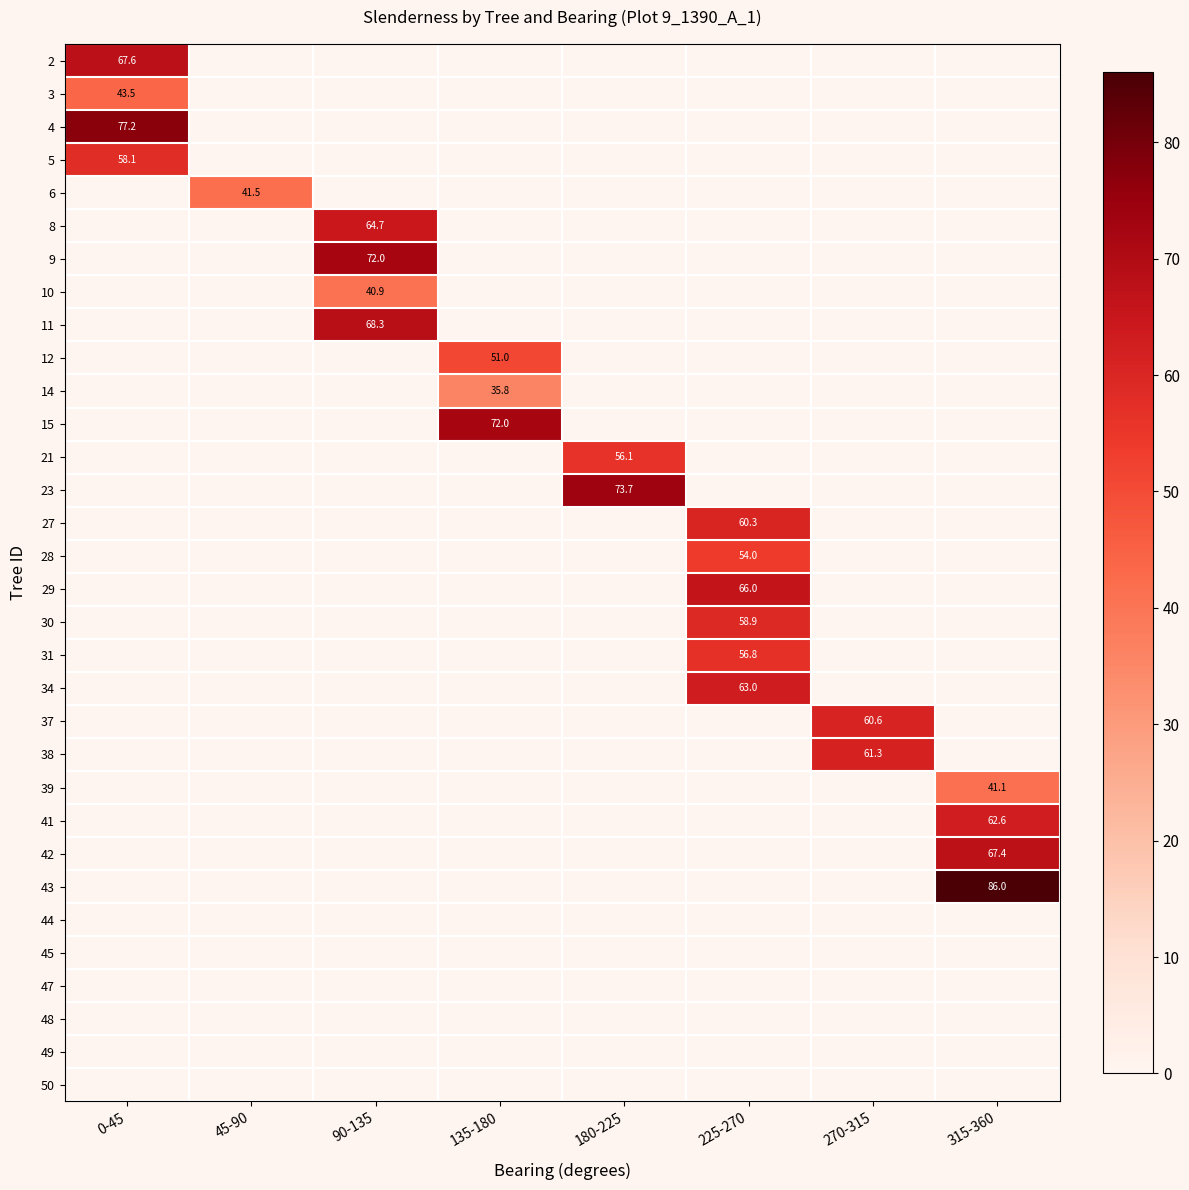

Rank the series at 225-270 from highest to lowest value.

29, 34, 27, 30, 31, 28, 2, 3, 4, 5, 6, 8, 9, 10, 11, 12, 14, 15, 21, 23, 37, 38, 39, 41, 42, 43, 44, 45, 47, 48, 49, 50